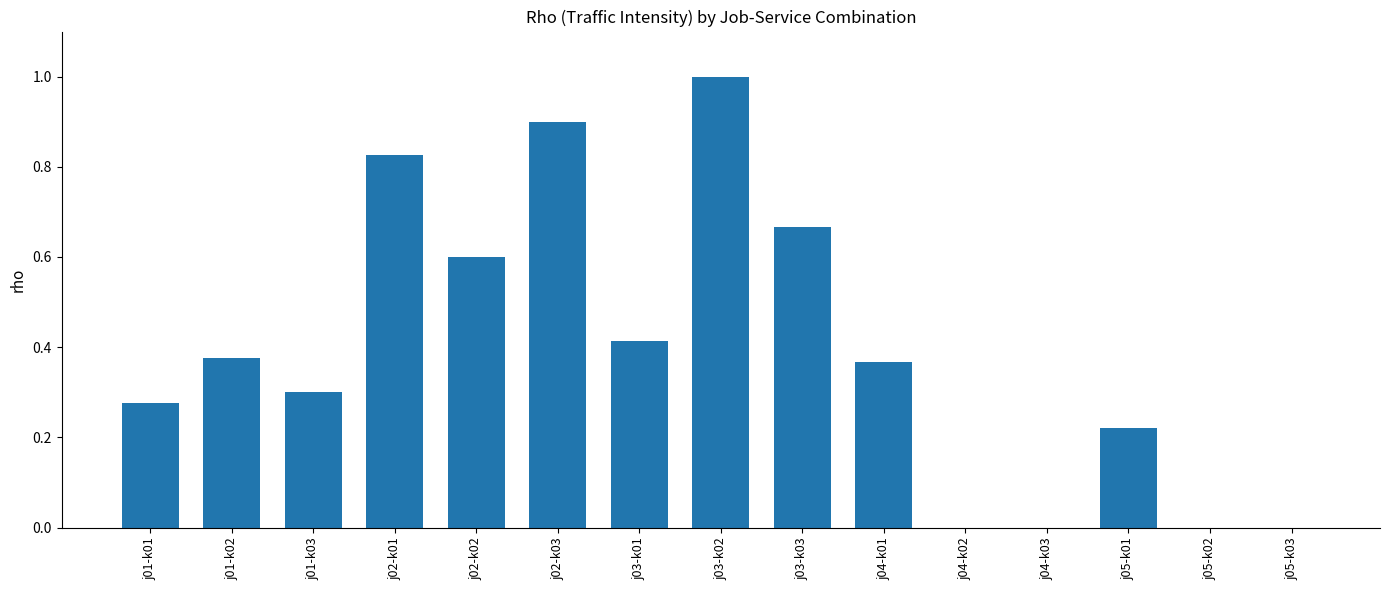

What is the change in value from j04-k01 to j05-k03?

-0.4